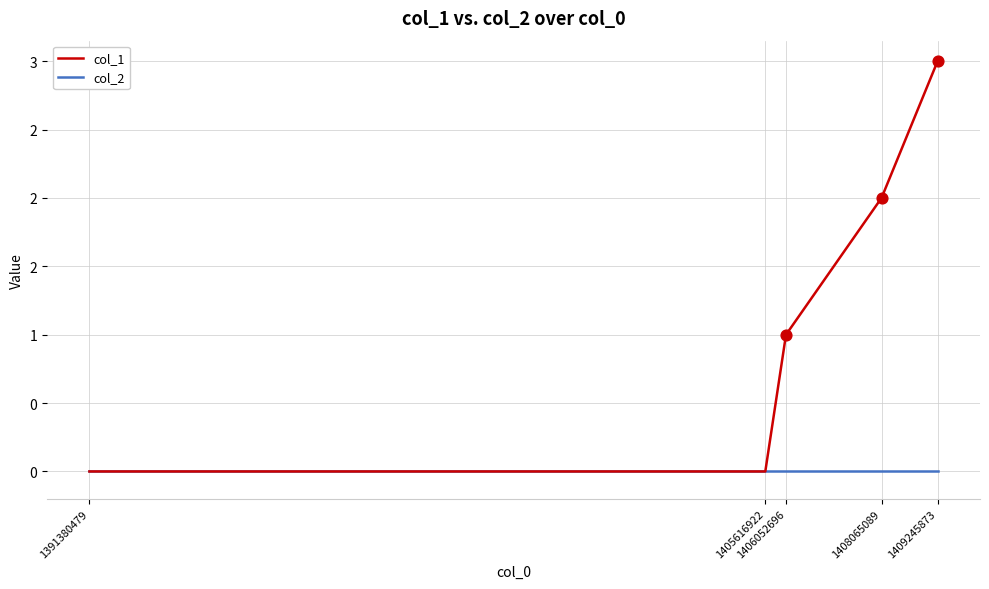

What are all the series names shown in the legend?

col_1, col_2